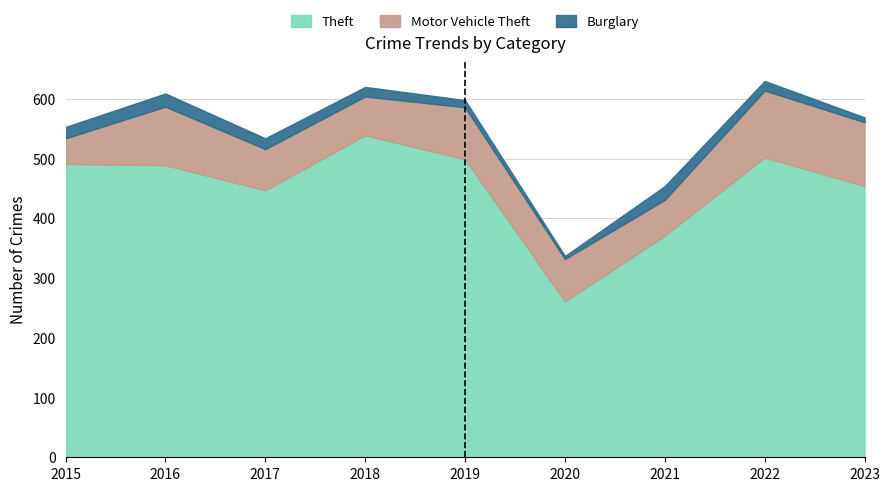

What is the sum of all Motor Vehicle Theft values?

712